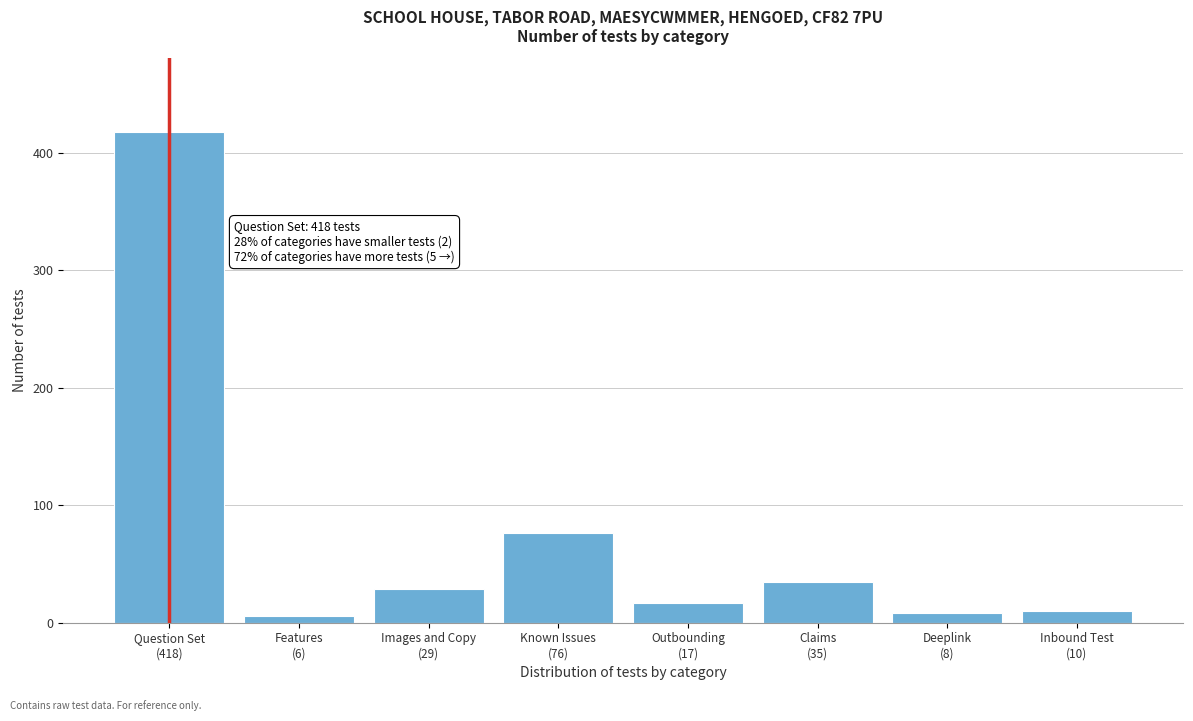

Reading left to right, what are all the values shown in this chart?

418	6	29	76	17	35	8	10